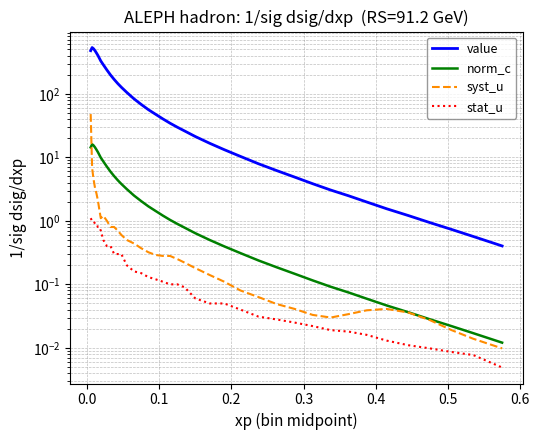

Rank the series at 0.3 from lowest to highest value.

stat_u, syst_u, norm_c, value